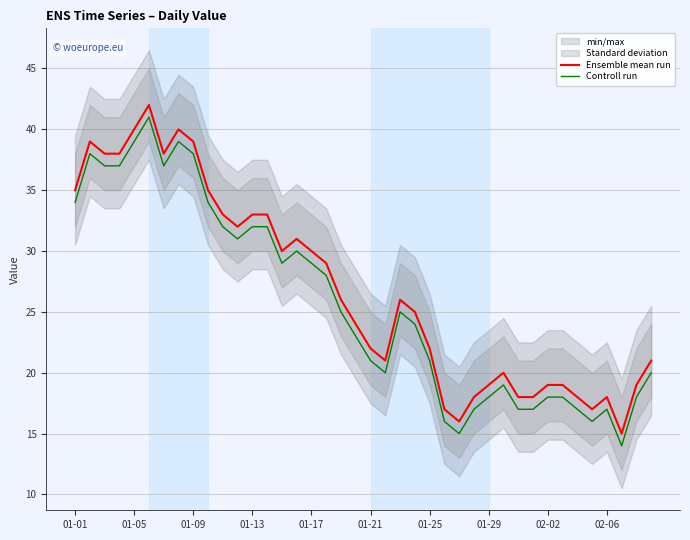

At which label is Ensemble mean run closest to 28?

17